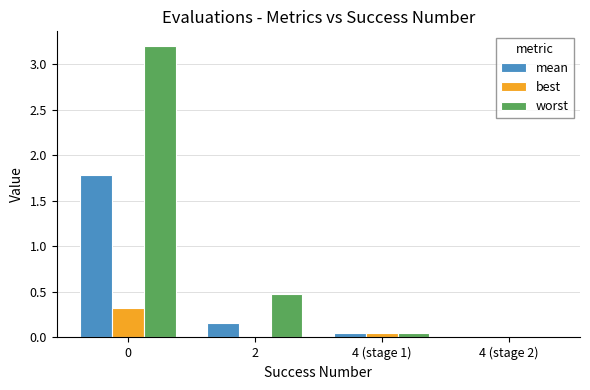

Which series has the largest total across all categories?

worst